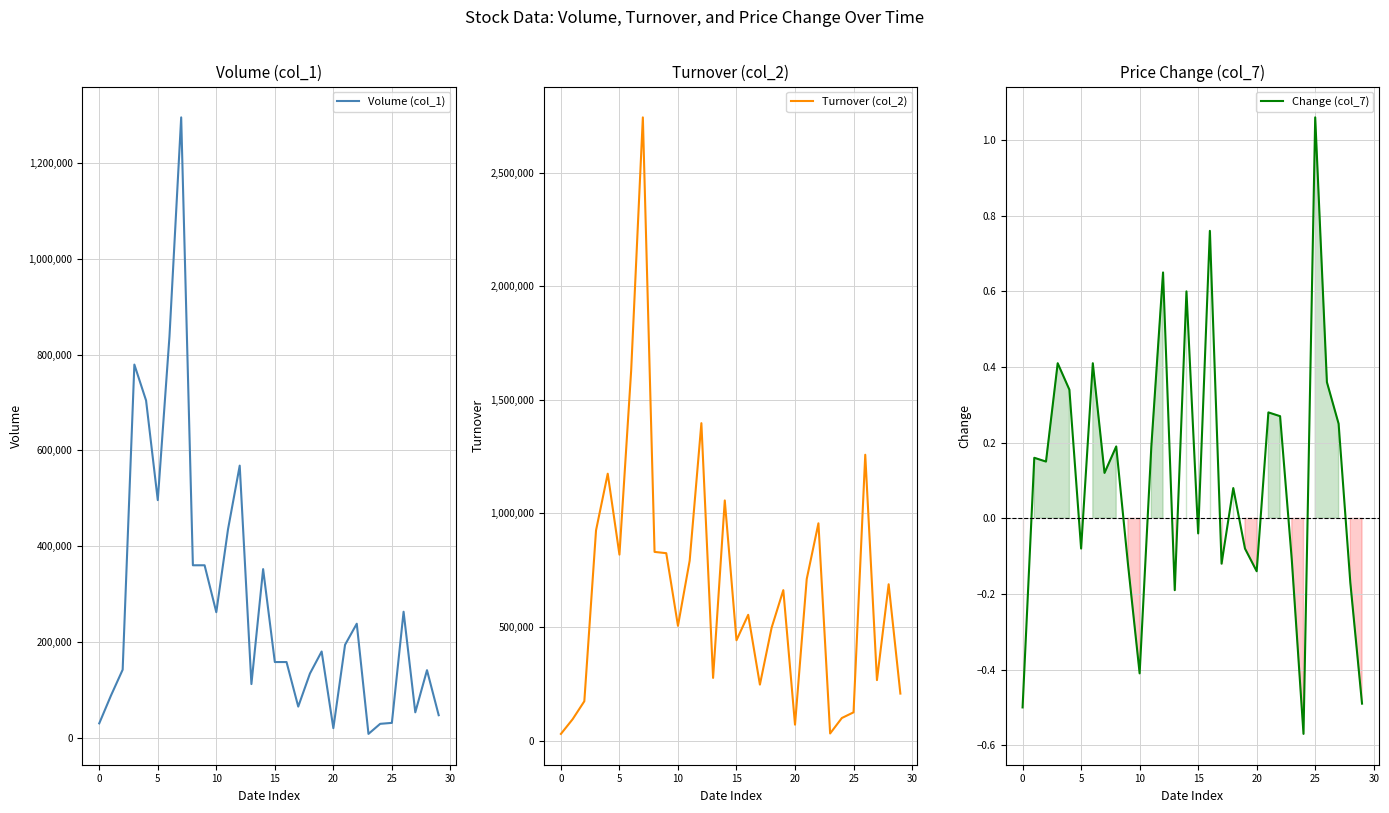

How many intersections are there between Volume (col_1) and Turnover (col_2)?

1